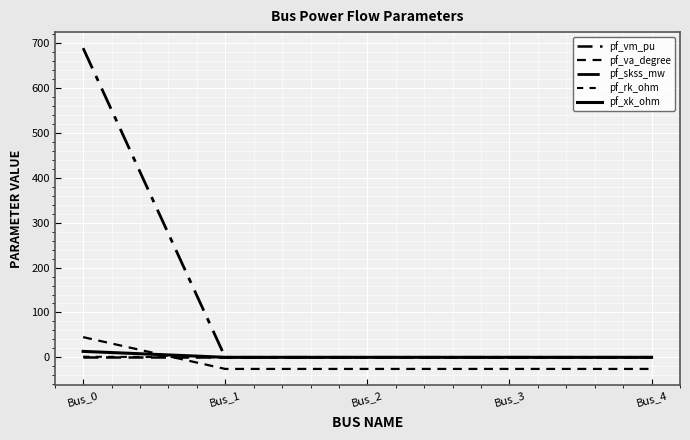

Which label corresponds to the largest value in the chart?

Bus_0